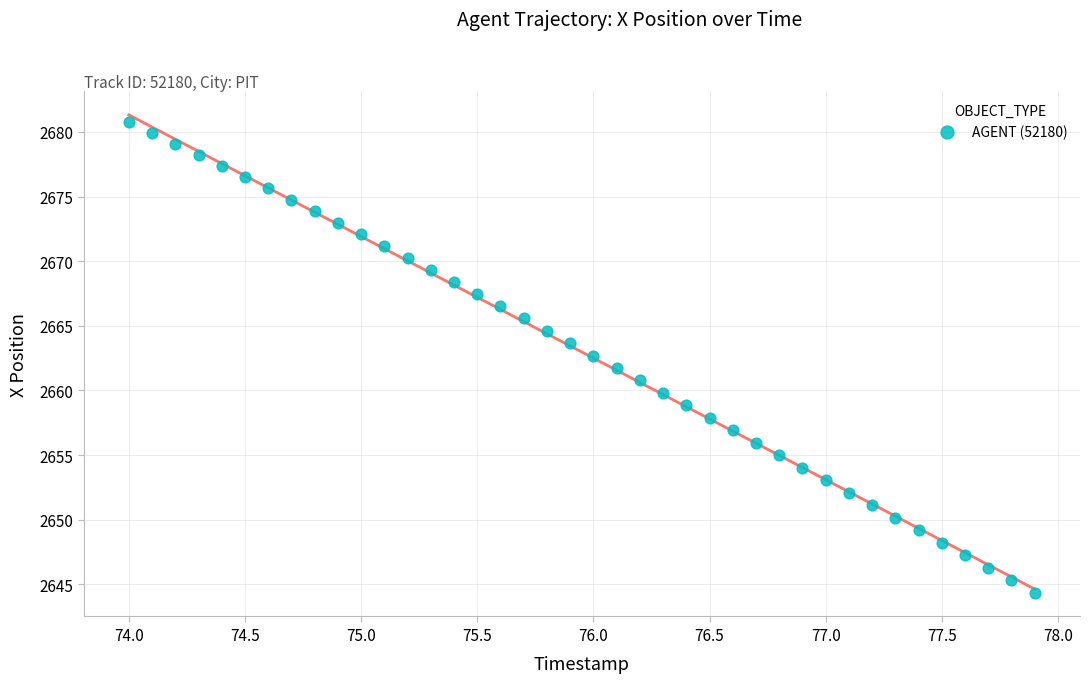

What is the range of X values (max minus min)?

3.9